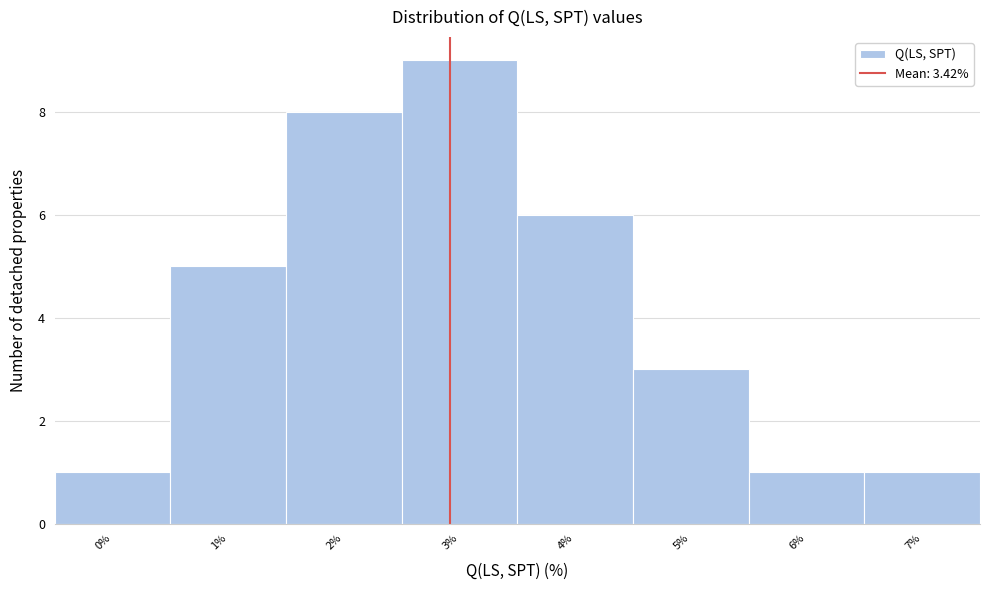

Reading right to left, list all the values displayed in this chart.

1	1	3	6	9	8	5	1